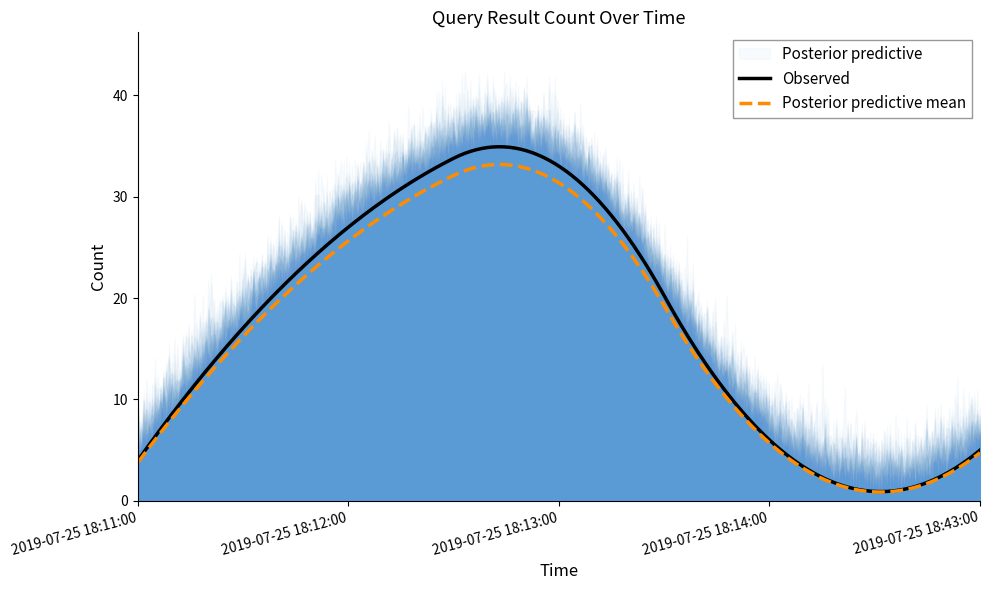

List the labels in order of value, smallest first.

2019-07-25 18:11:00, 2019-07-25 18:43:00, 2019-07-25 18:14:00, 2019-07-25 18:12:00, 2019-07-25 18:13:00